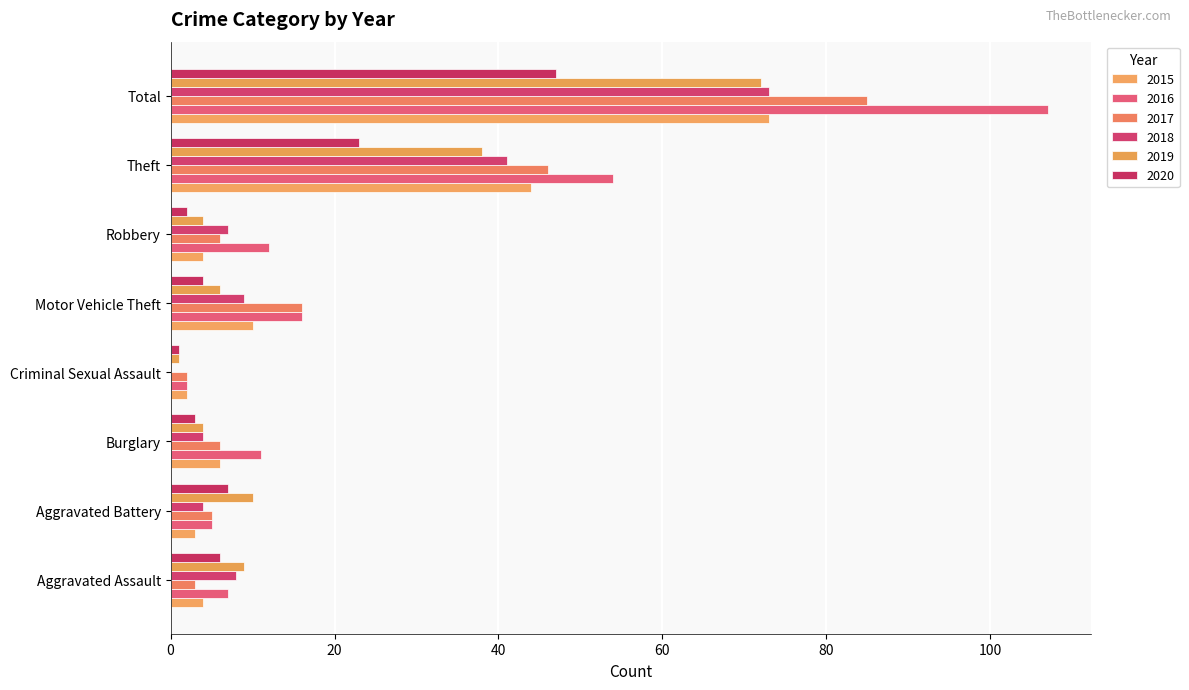

The value of 2018 at Total is 25. True or false?

False